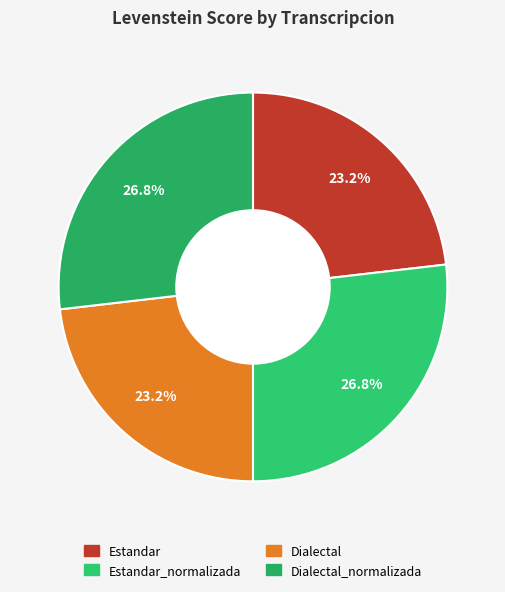

Rank the categories by value from lowest to highest.

Estandar, Dialectal, Estandar_normalizada, Dialectal_normalizada